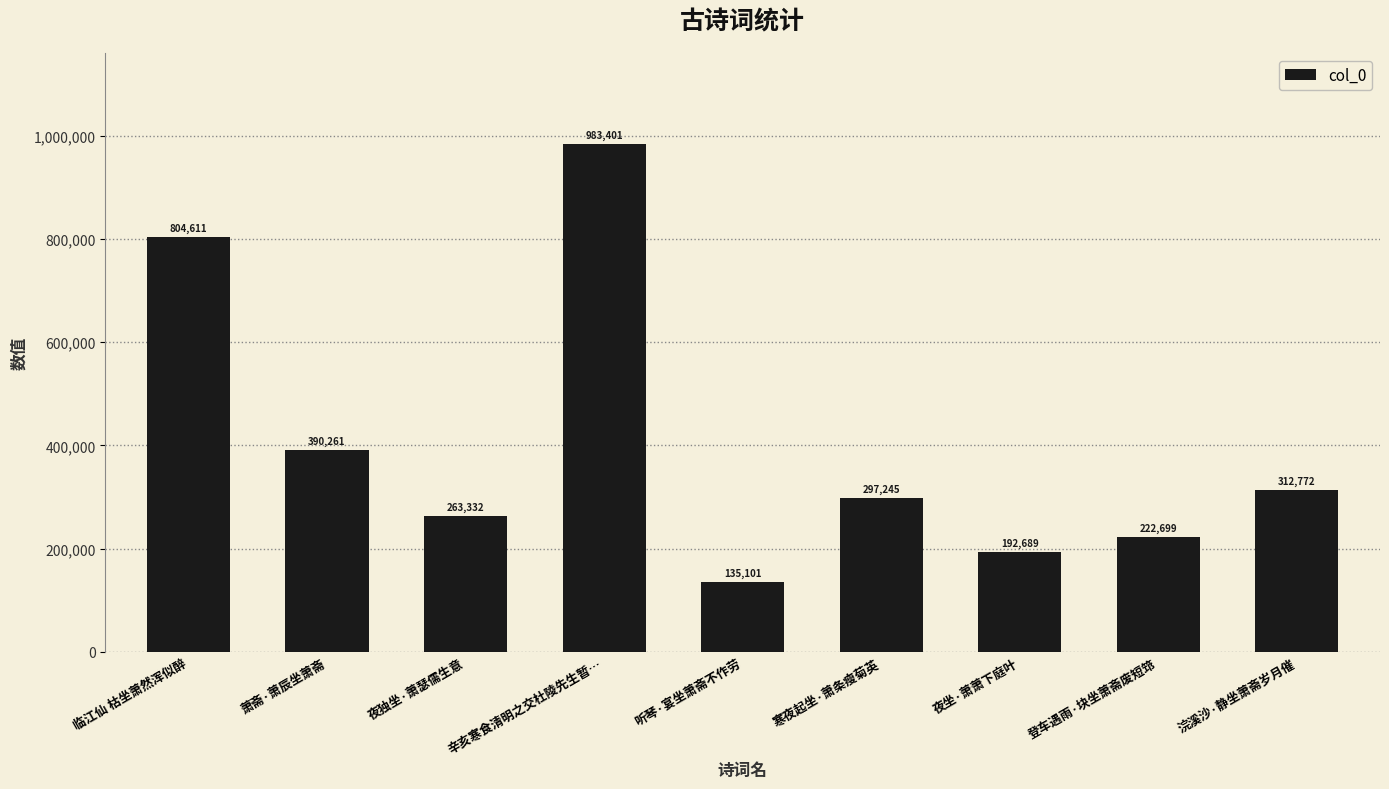

How many series are shown in this chart?

1